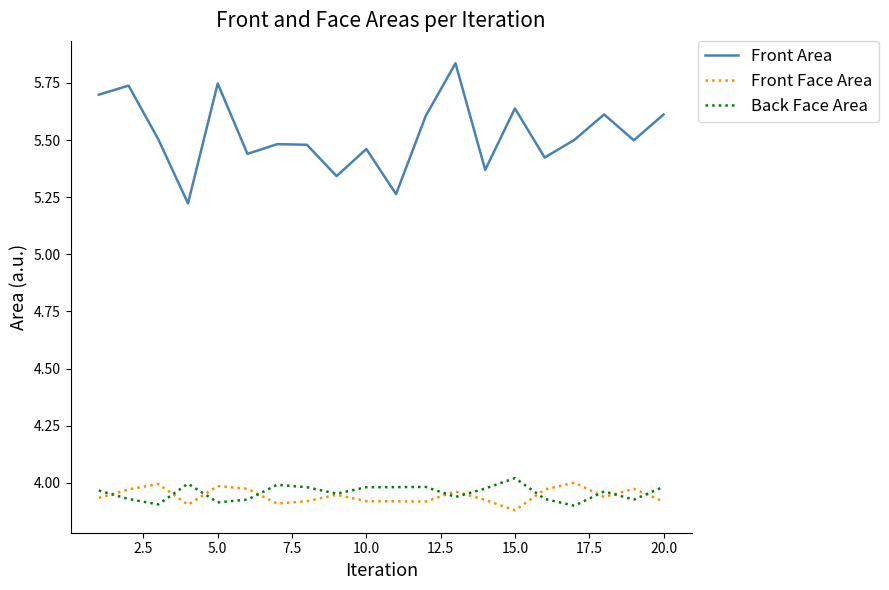

Which series has the largest total across all categories?

Front Area